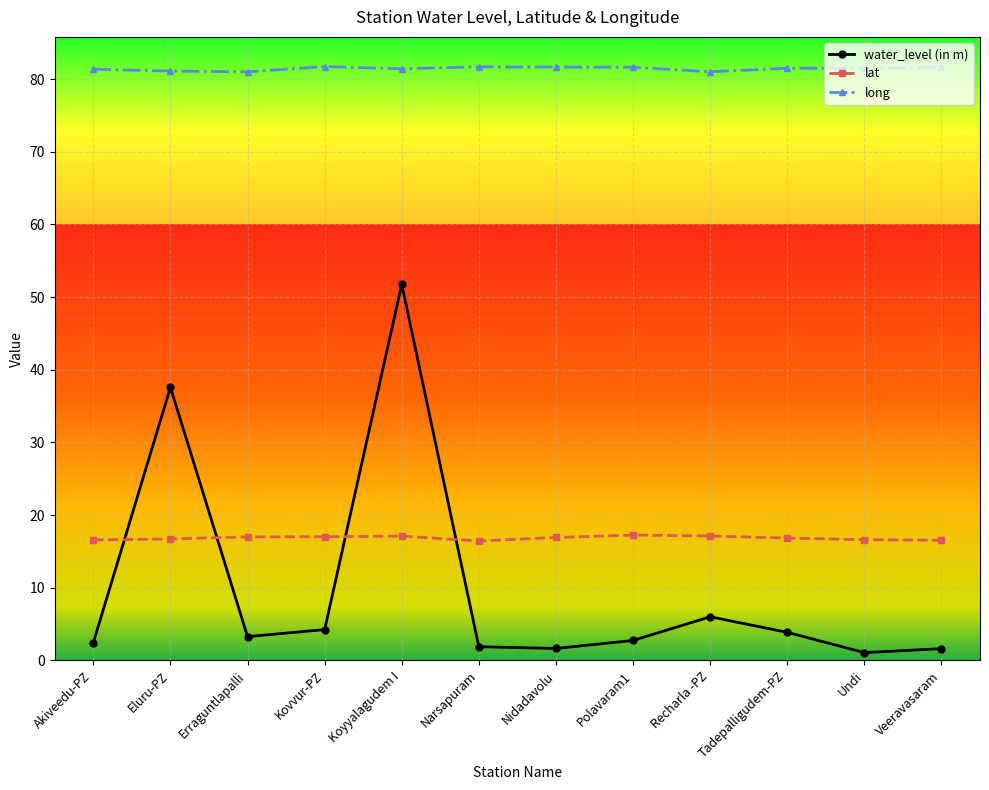

What are all the series names shown in the legend?

water_level (in m), lat, long